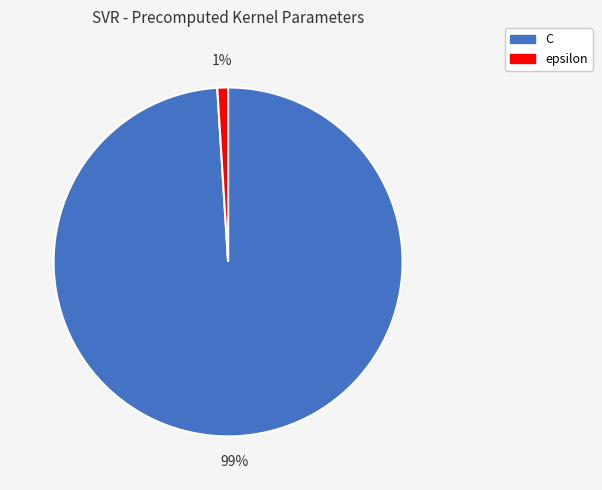

Is there a majority slice in this chart?

Yes